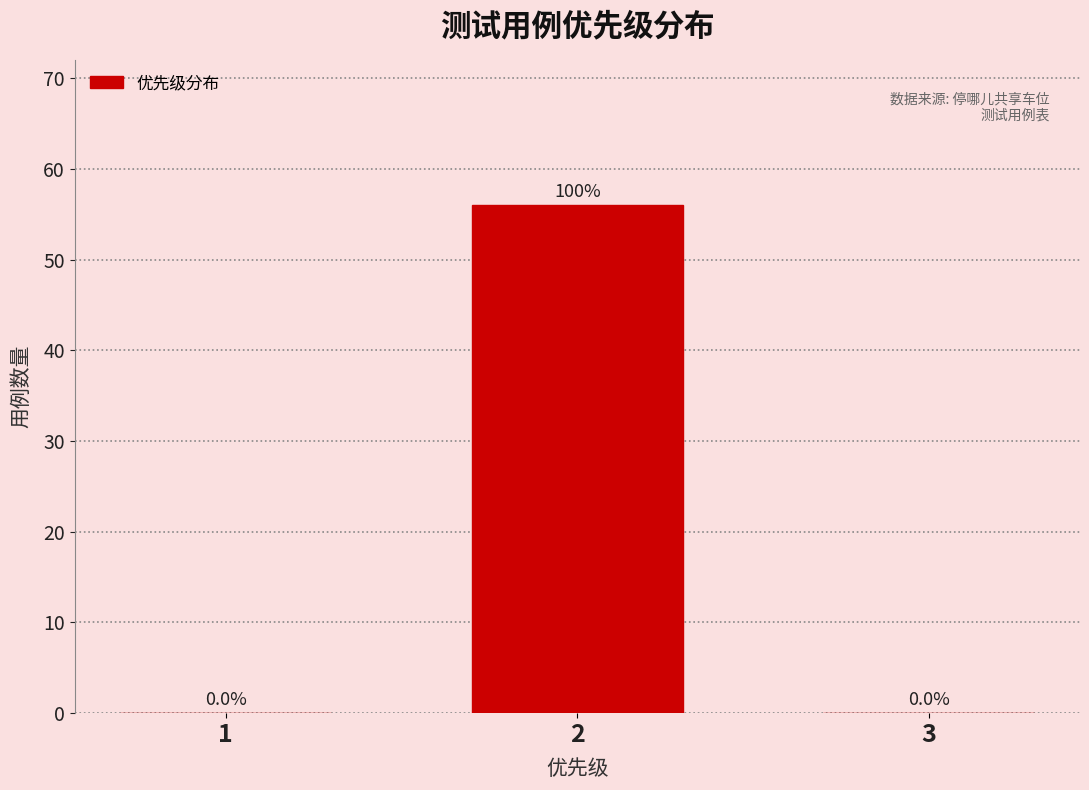

Reading left to right, what are all the values shown in this chart?

1=0	2=56	3=0